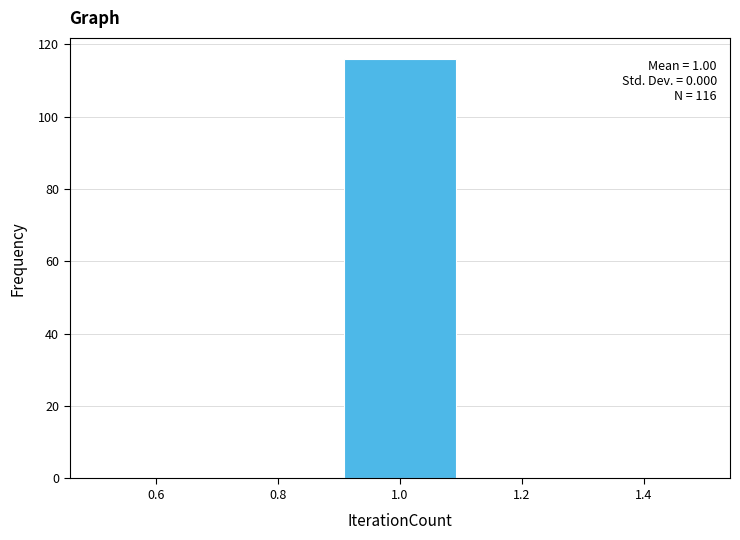

Over which range of the x-axis is the bar tallest?

0.9 to 1.1